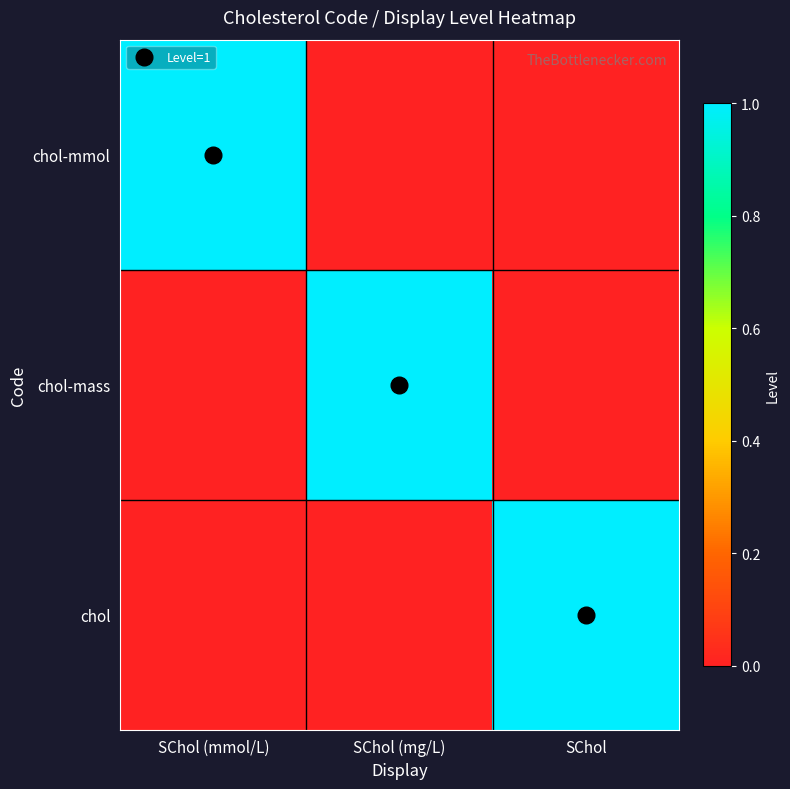

Rank the series by their maximum value, from lowest to highest.

chol-mmol, chol-mass, chol